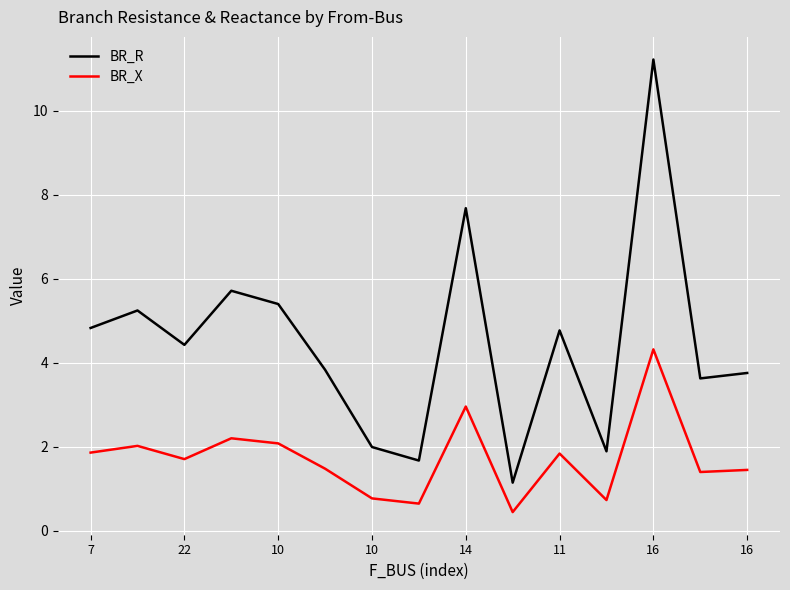

What is the sum of all BR_X values?

25.8